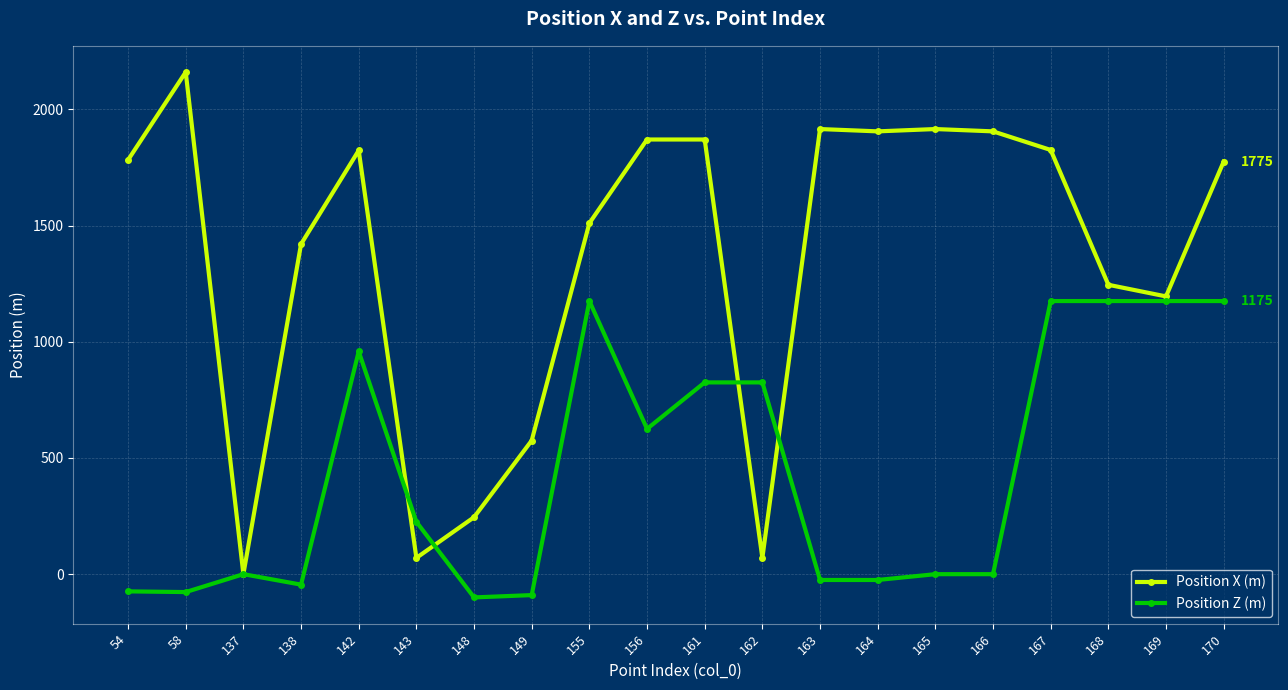

At which category does Position Z (m) reach its first local peak?

137